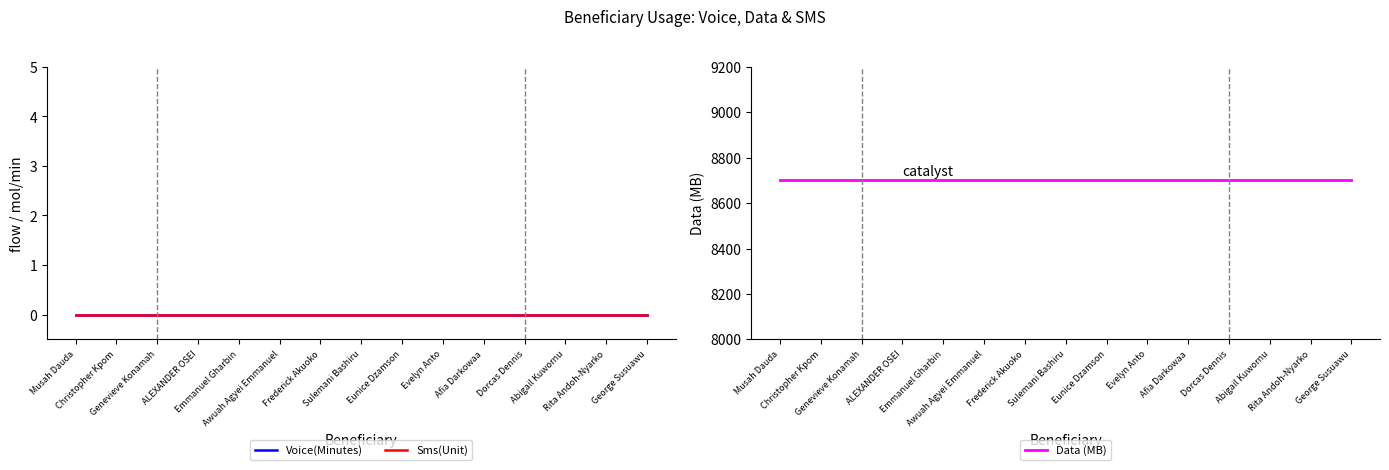

How many distinct data groups are displayed?

3